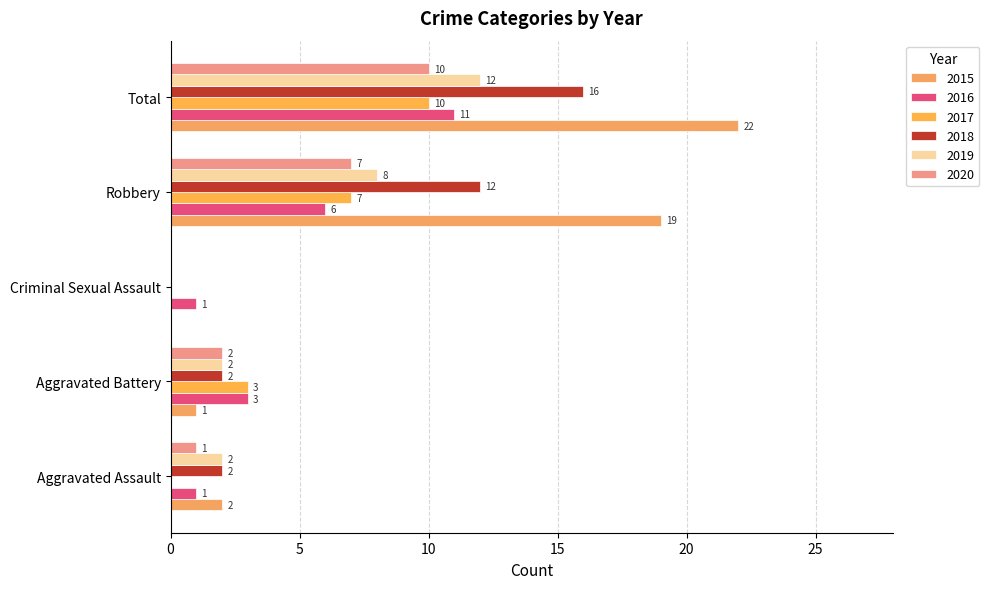

Which series has the widest spread of values?

2015